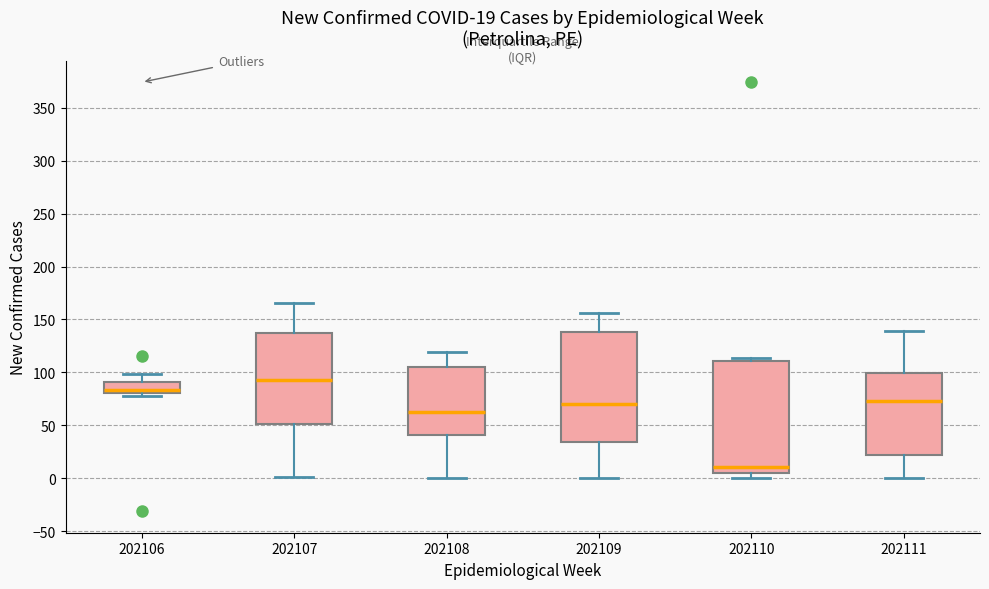

Which box has the lowest median line?

202110